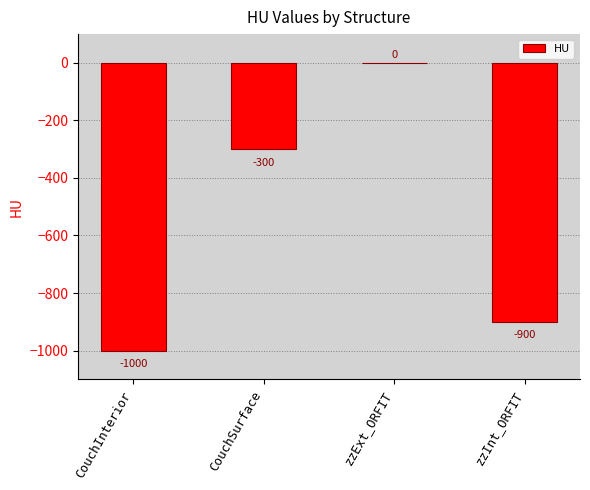

How many data points does each series have?

4